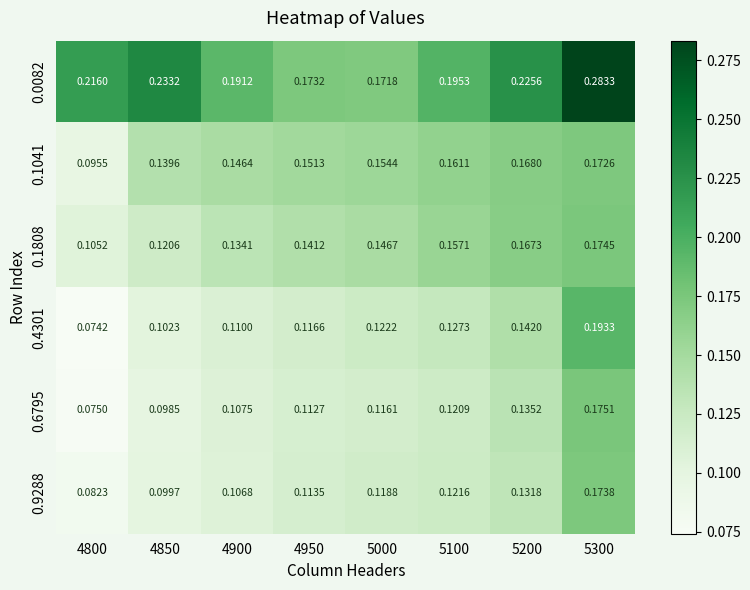

Between 4850 and 5200, which series saw the biggest shift?

0.1808